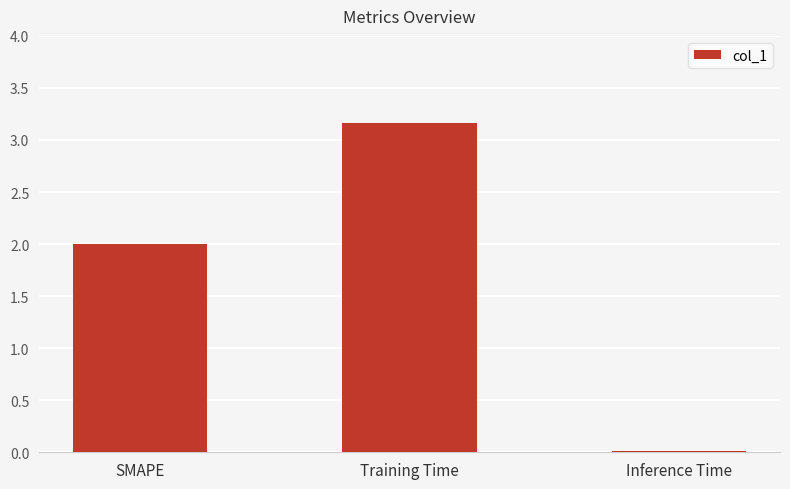

What is the greatest value displayed?

3.2